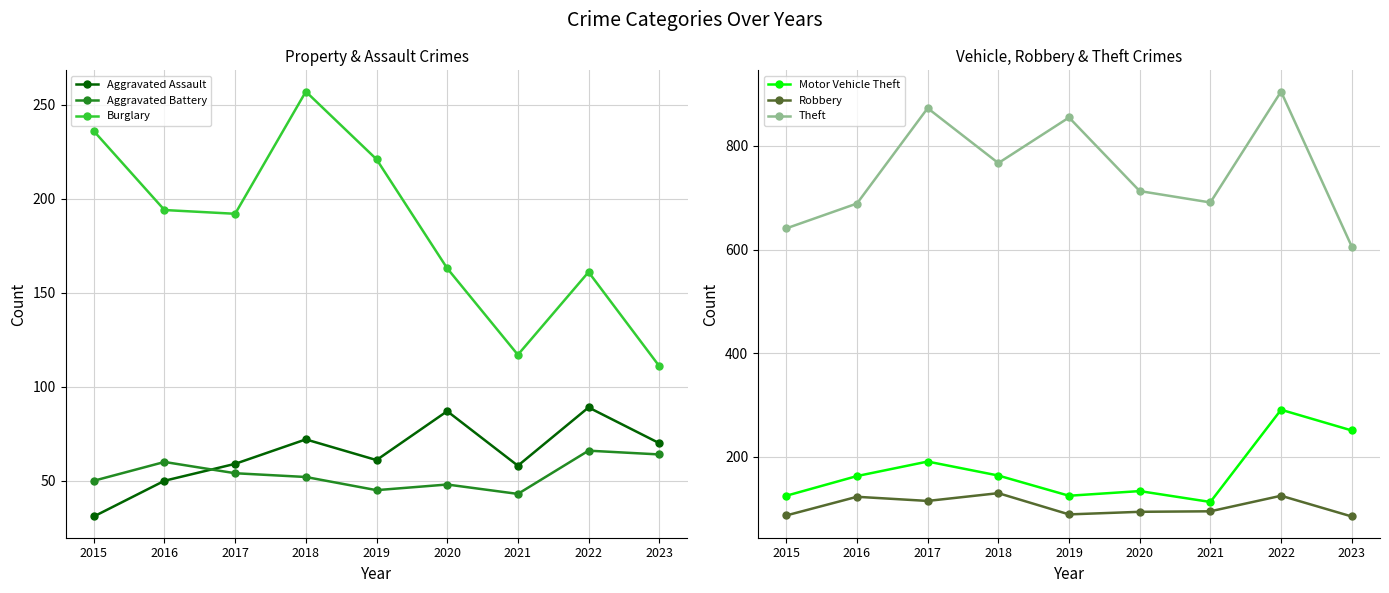

How many interior local valleys does the Aggravated Battery series have?

2